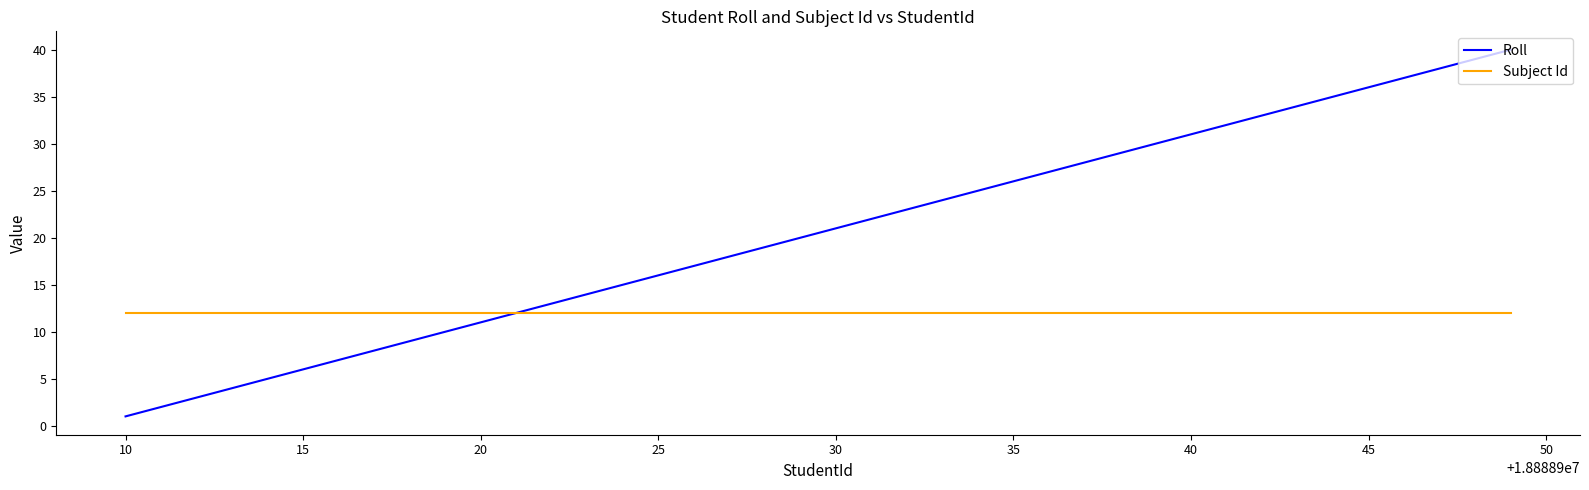

Rank the series by their average value, from highest to lowest.

Roll, Subject Id